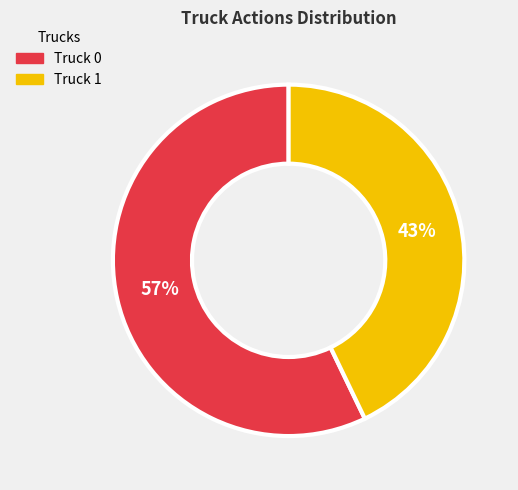

What is the majority slice?

Truck 0